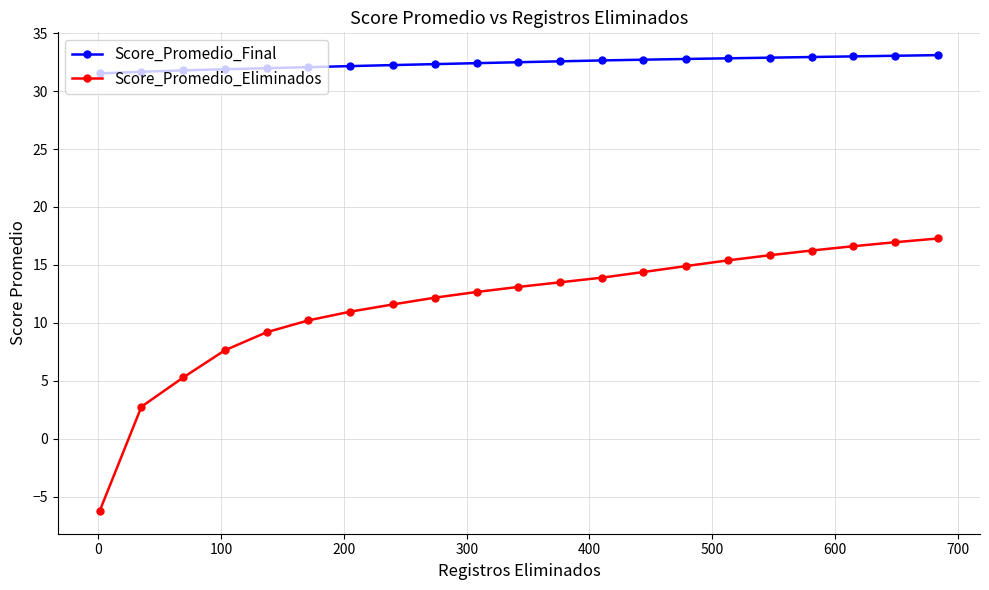

What is the value of the Score_Promedio_Final point at the 7th from the left?

32.2